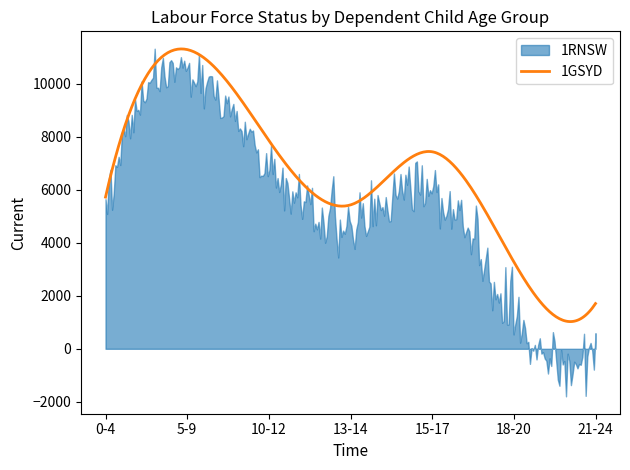

Rank the series by their average value, from lowest to highest.

1RNSW, 1GSYD